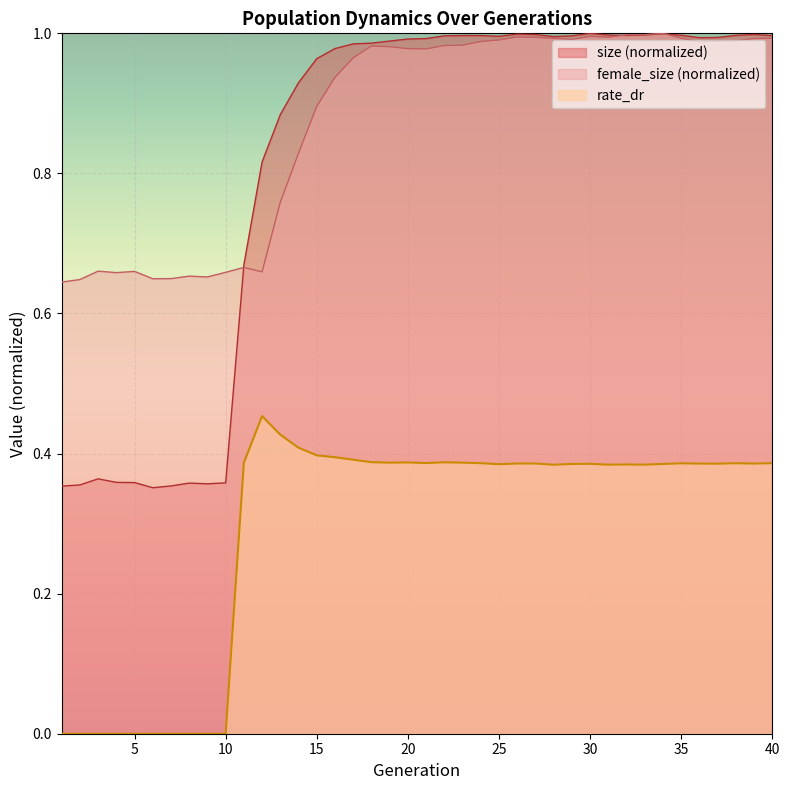

Rank the categories by rate_dr value from highest to lowest.

12, 13, 14, 15, 16, 17, 18, 22, 20, 19, 23, 11, 21, 24, 40, 38, 35, 26, 27, 39, 36, 37, 30, 29, 34, 25, 32, 33, 31, 28, 1, 2, 3, 4, 5, 6, 7, 8, 9, 10